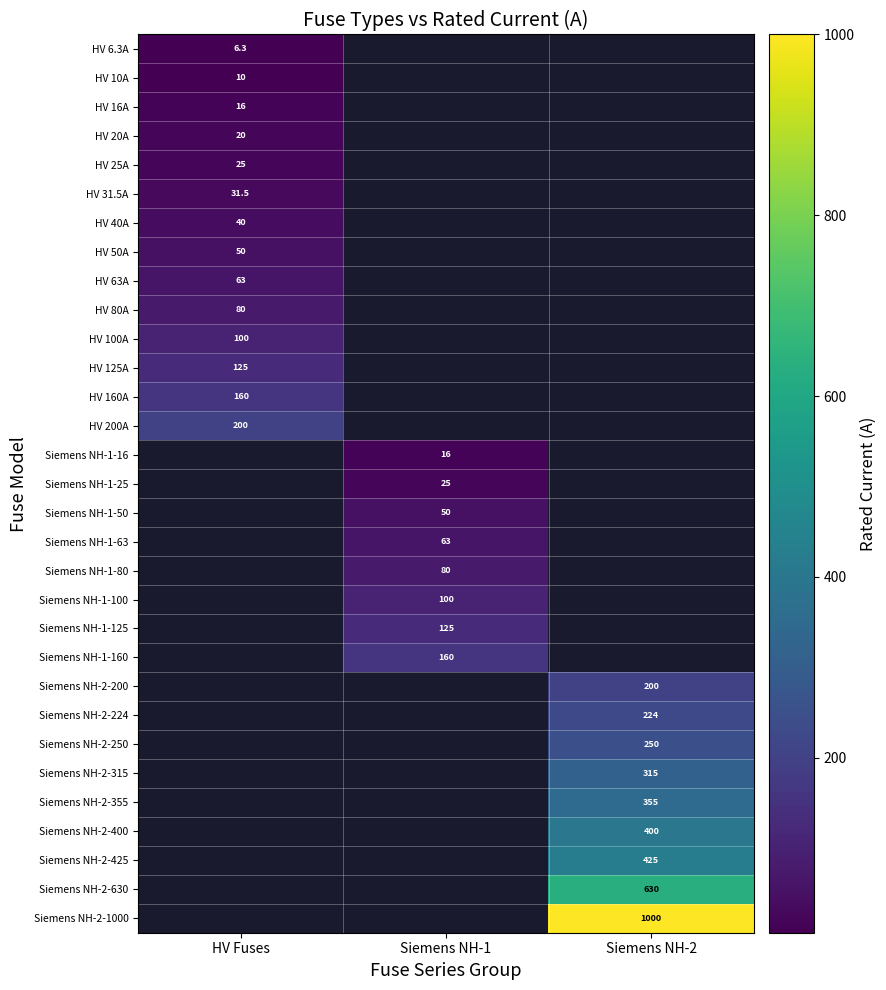

True or false: HV 16A has a value of 16.0 at HV Fuses.

True